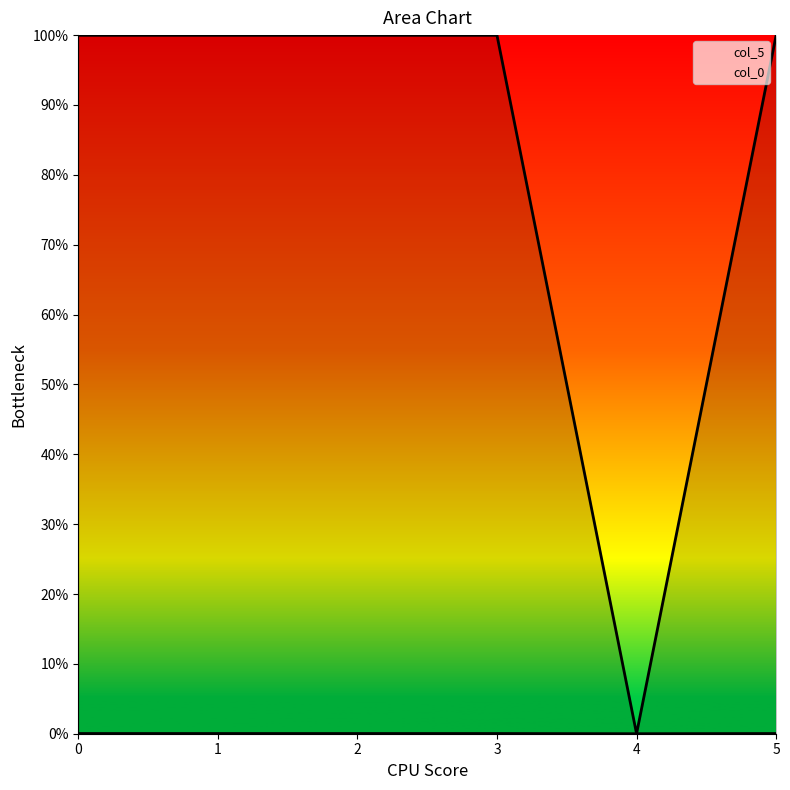

Is it true that col_0 equals 1.0 at 1?

True